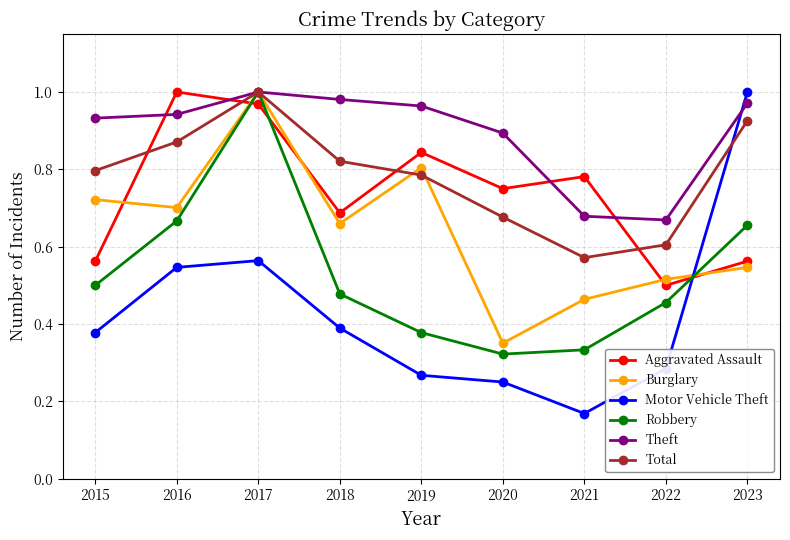

What is the sum of all Burglary values?

5.8